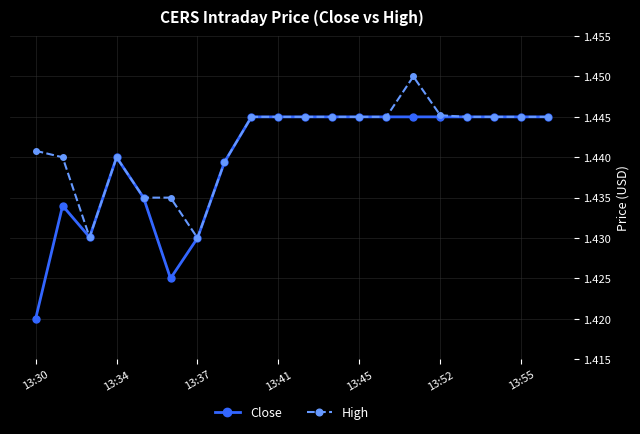

At how many categories does at least one series exceed 1?

20